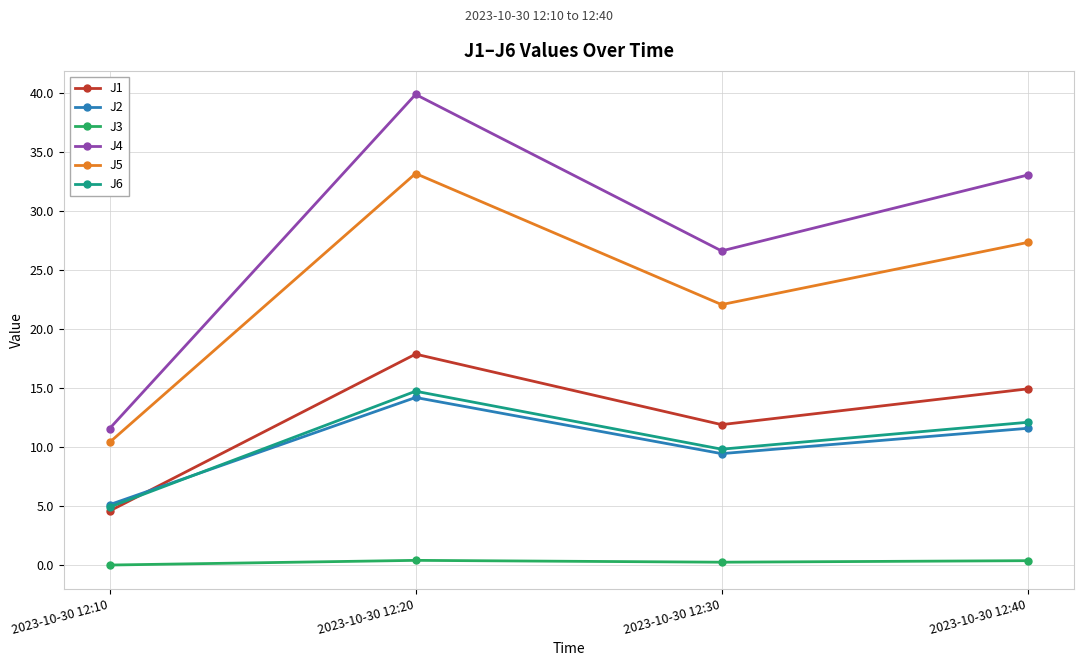

Is the value of J2 at 2023-10-30 12:40 greater than the value of J5 at 2023-10-30 12:20?

No